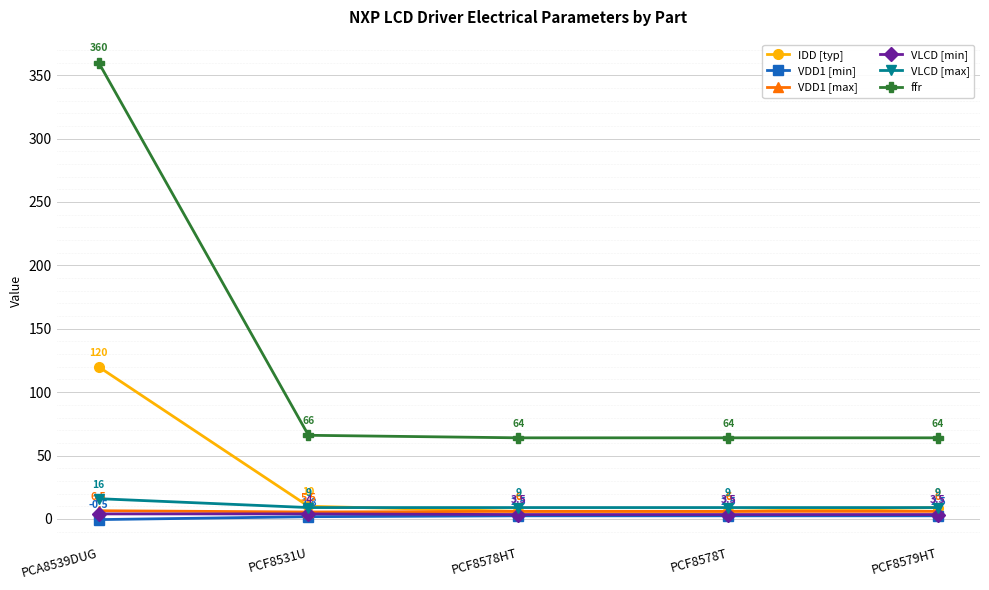

At how many categories does at least one series exceed 267?

1